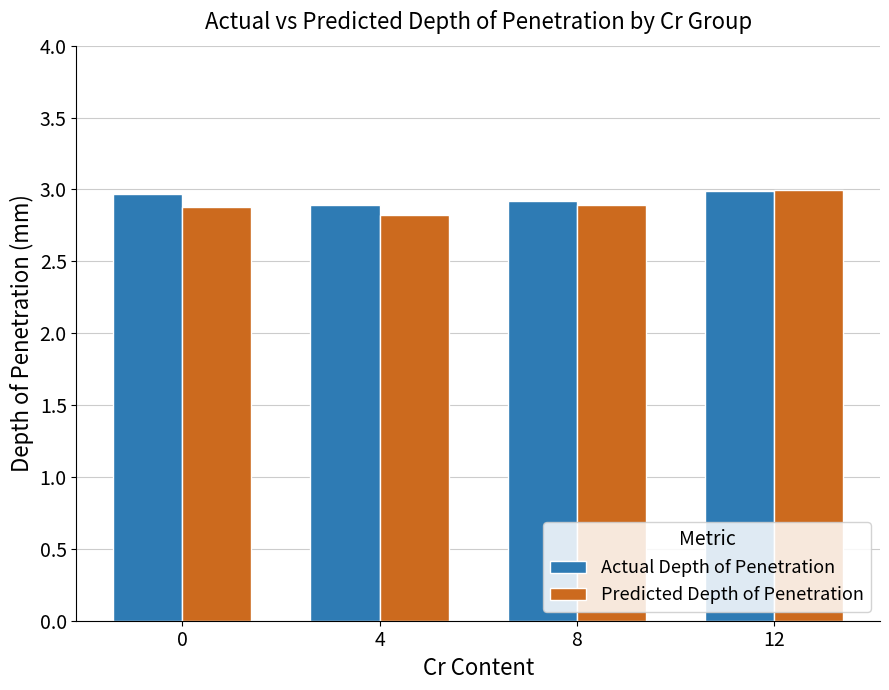

At which category is the sum across all series the highest?

12